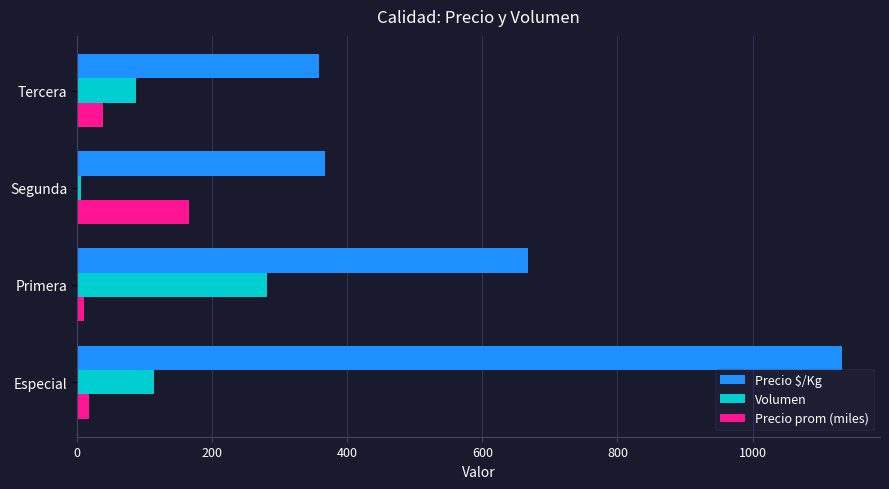

Between Especial and Segunda, which series saw the biggest shift?

Precio $/Kg